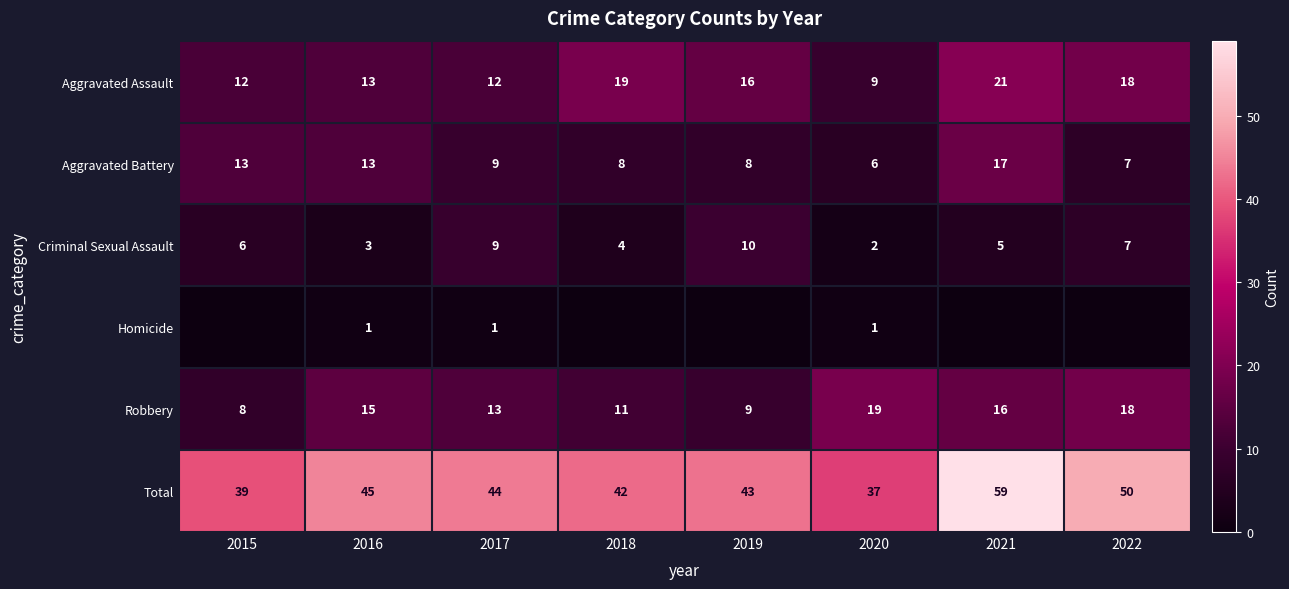

At which label is Aggravated Assault closest to 15?

2019